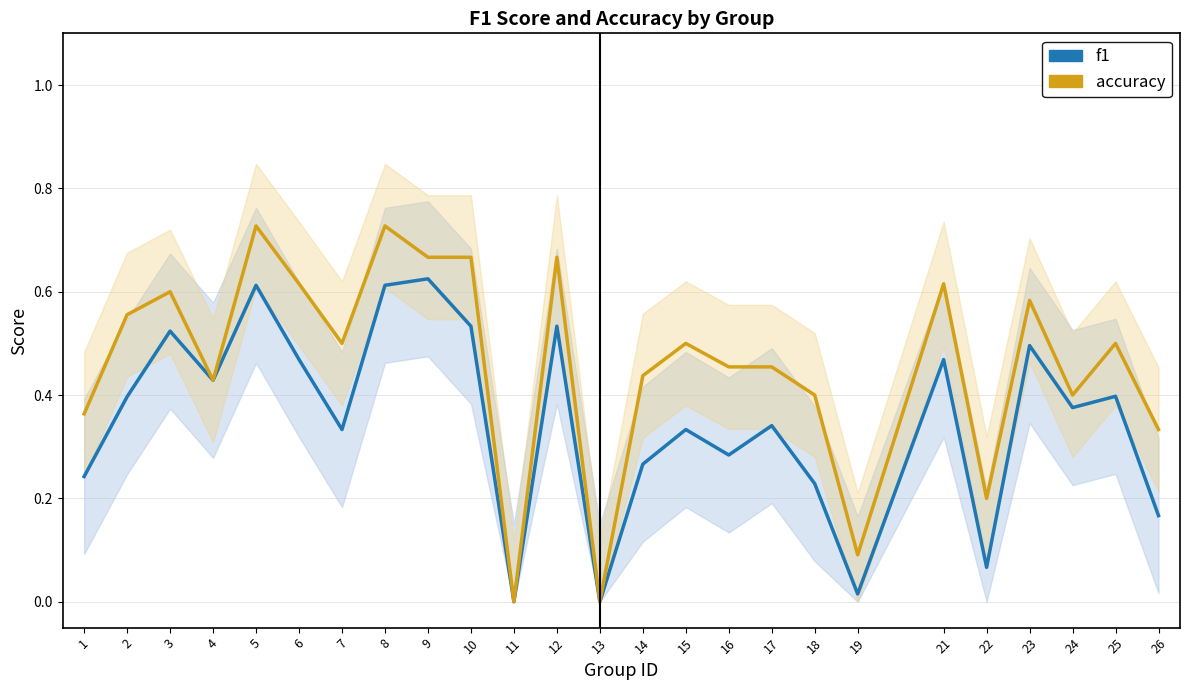

What is the highest value of the f1 series?

0.6